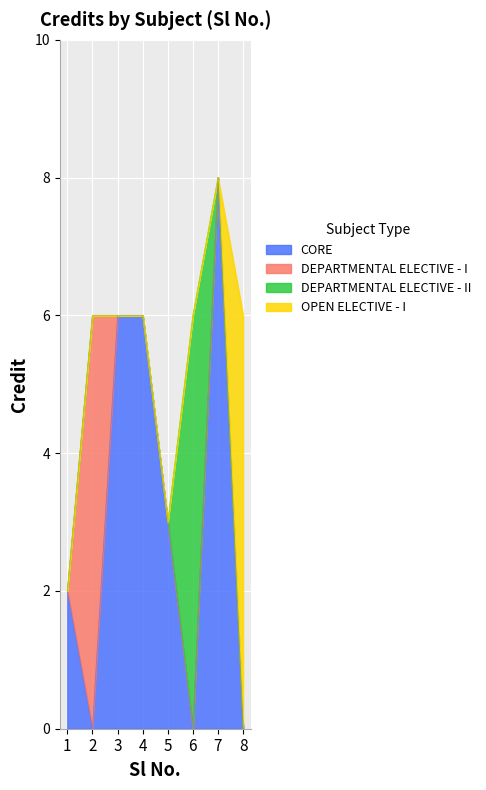

At which label does CORE reach its peak?

7